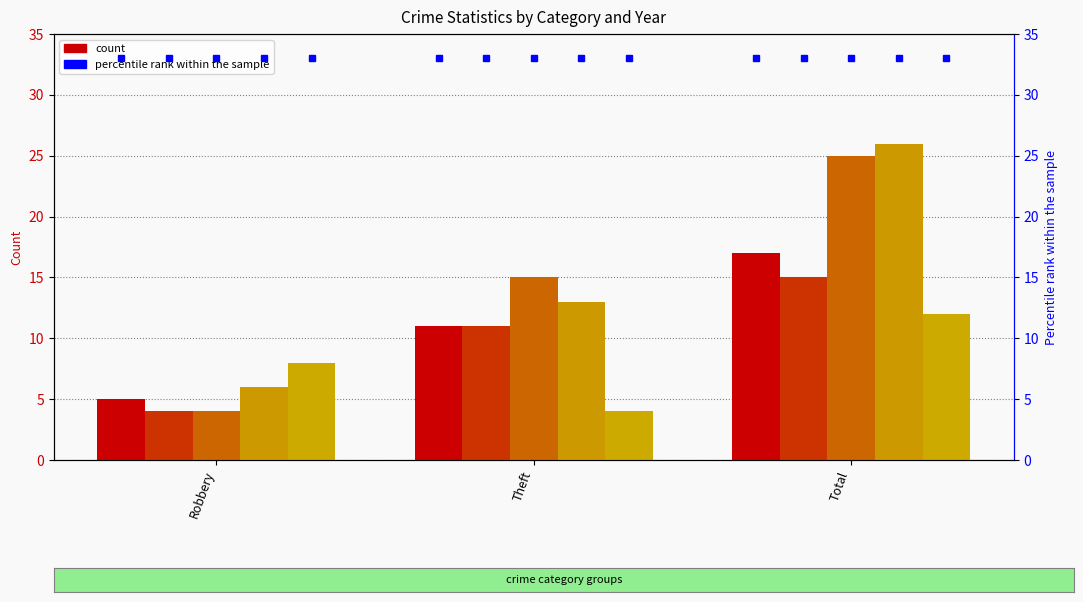

What is the value of the 2015 bar at the 3rd from the left?

17